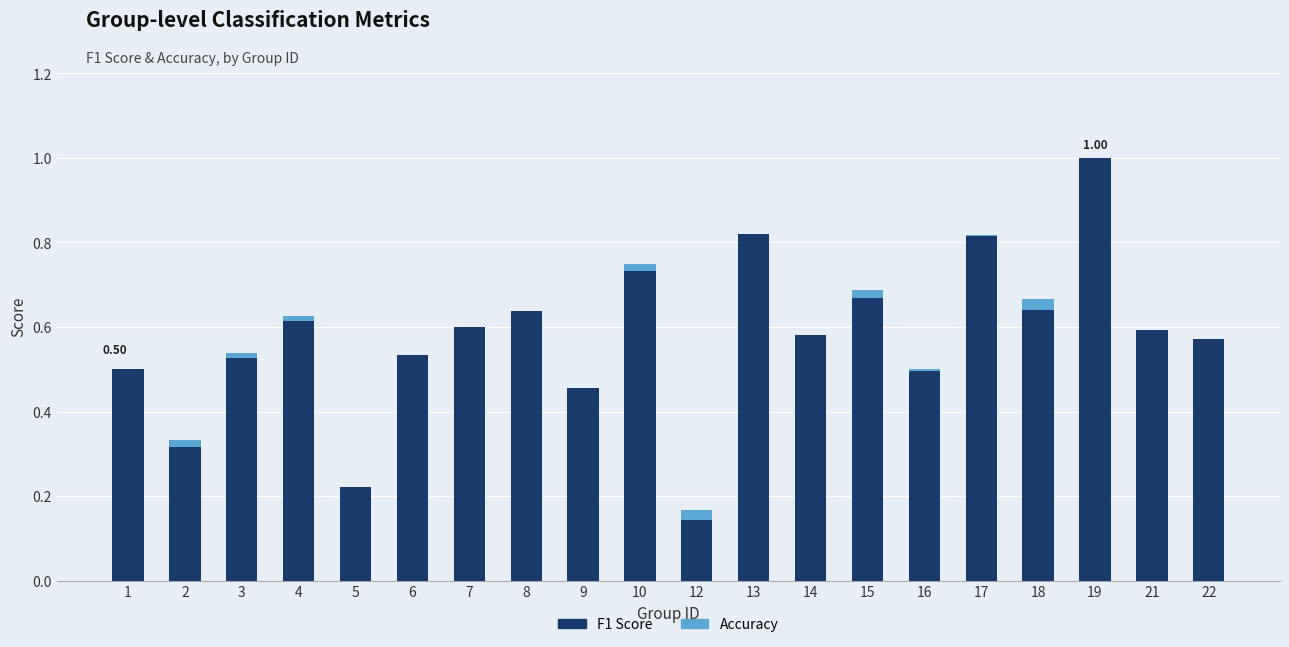

At which category is the sum across all series the highest?

19